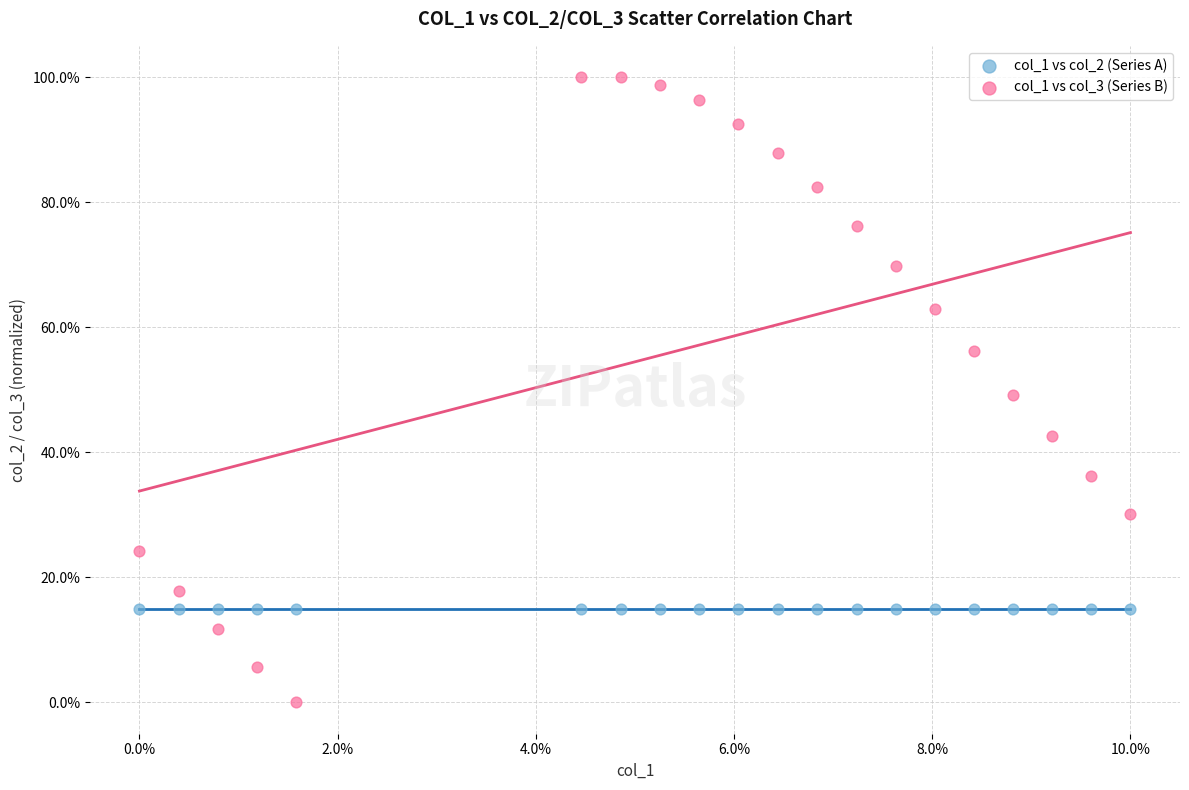

What are all the series names shown in the legend?

col_1 vs col_2 (Series A), col_1 vs col_3 (Series B)